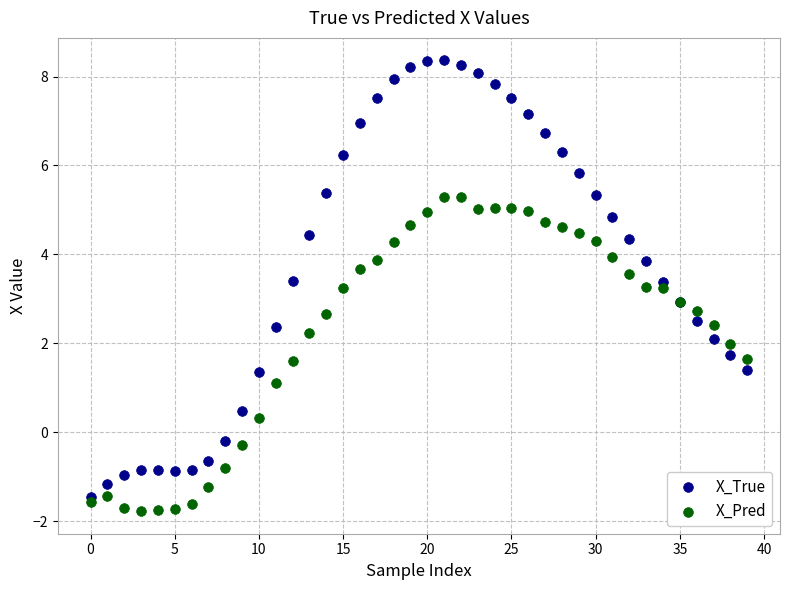

Which series contains the highest Y value?

X_True